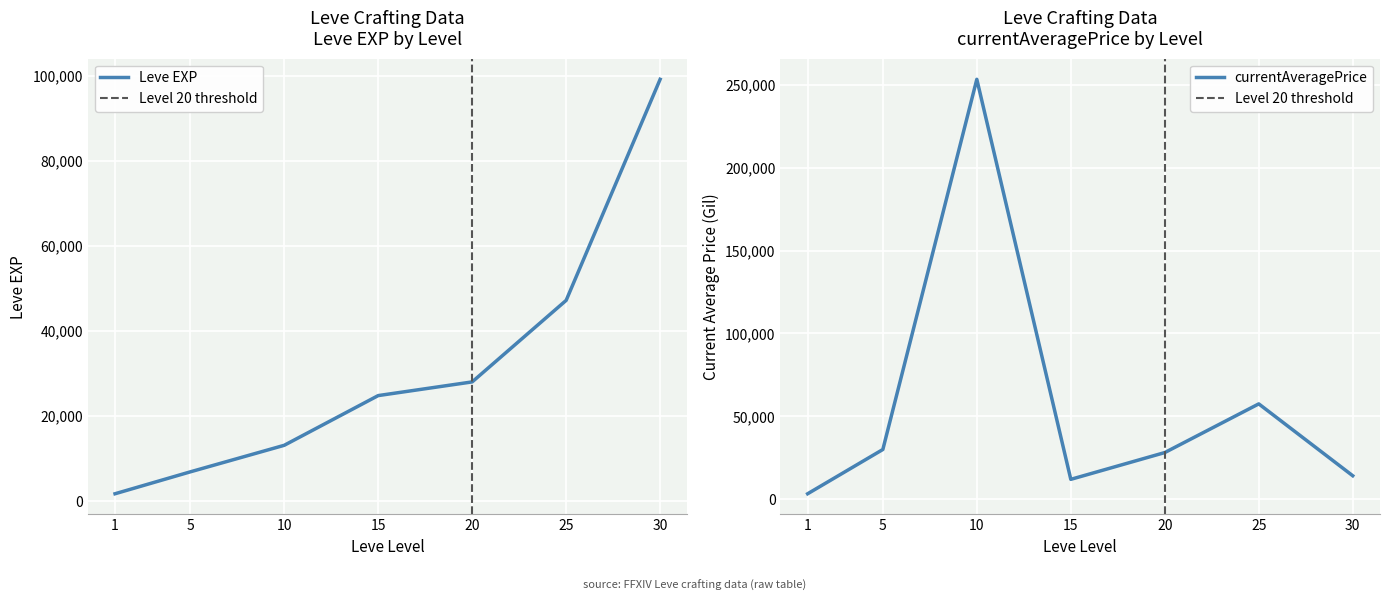

What is the difference between the second highest and second lowest values in the currentAveragePrice series?

45514